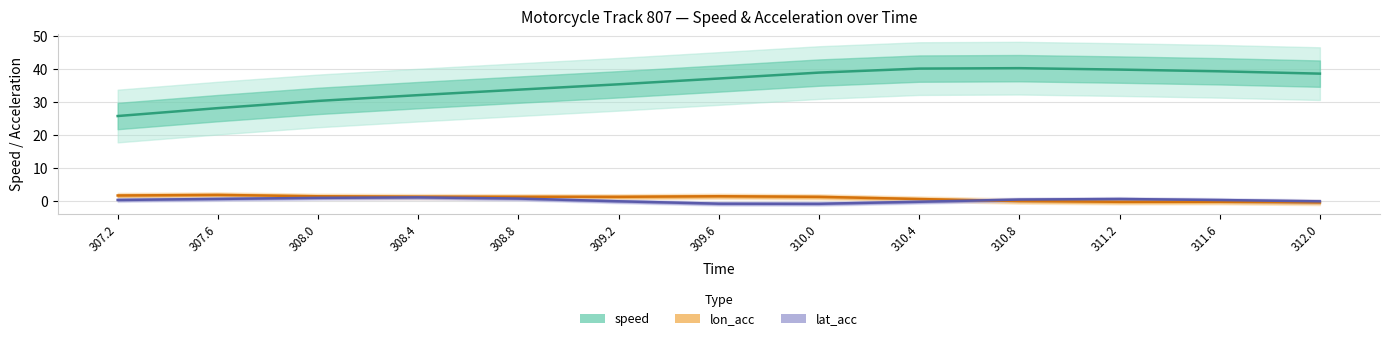

List the series in order of their peak value, lowest first.

lat_acc, lon_acc, speed